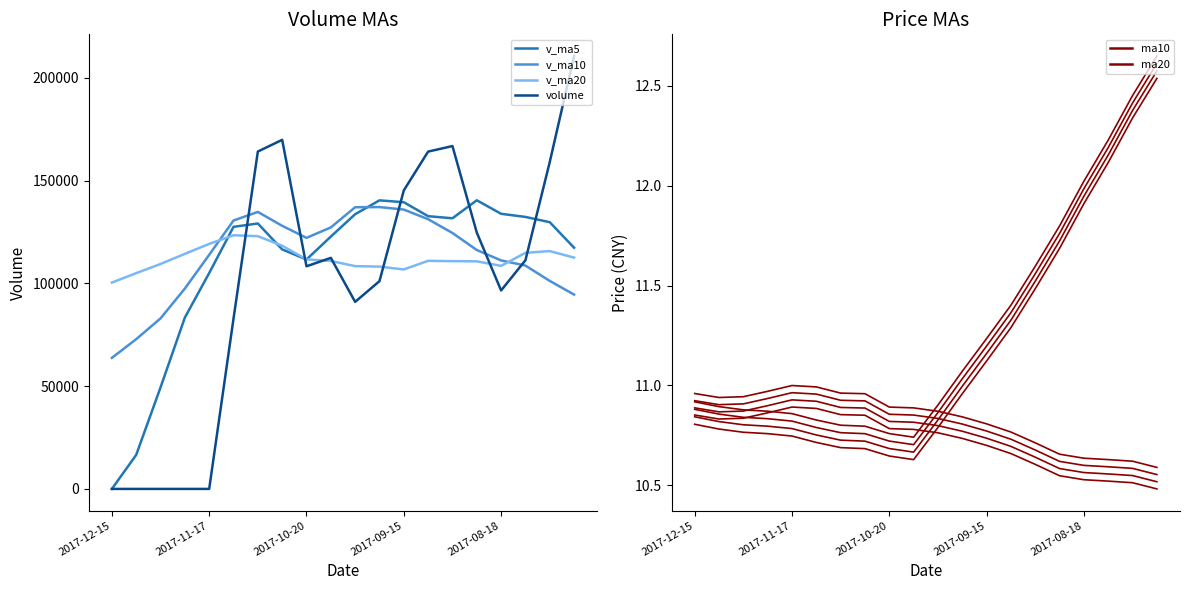

Reading left to right, extract all data points from this chart.

v_ma5: 0.0	16578.1	49413.9	83388.7	105056.2	127543.4	129171.1	116555.5	111634.1	122797.5	133679.9	140425.1	139520.5	132720.2	131702.5	140470.3	133883.8	132362.3	129798.2	117376.6
v_ma10: 63771.7	72874.6	82984.7	97511.4	113926.9	130611.6	134798.1	128038.0	122177.2	127250.0	137075.1	137154.5	135941.4	131259.2	124539.6	116268.4	111196.9	108682.8	101225.0	94574.1
v_ma20: 100423.4	105014.5	109463.1	114385.3	119233.2	123440.0	122997.5	118360.4	111701.1	110912.0	108420.6	108183.6	106804.6	111002.5	110836.7	110754.8	108554.9	114893.2	115738.7	112568.1
volume: 0.0	0.0	0.0	0.0	0.0	82890.3	164179.2	169873.9	108337.7	112435.6	91028.9	101101.5	145267.0	164154.5	166847.7	124754.8	96578.5	111265.6	159065.9	210686.8